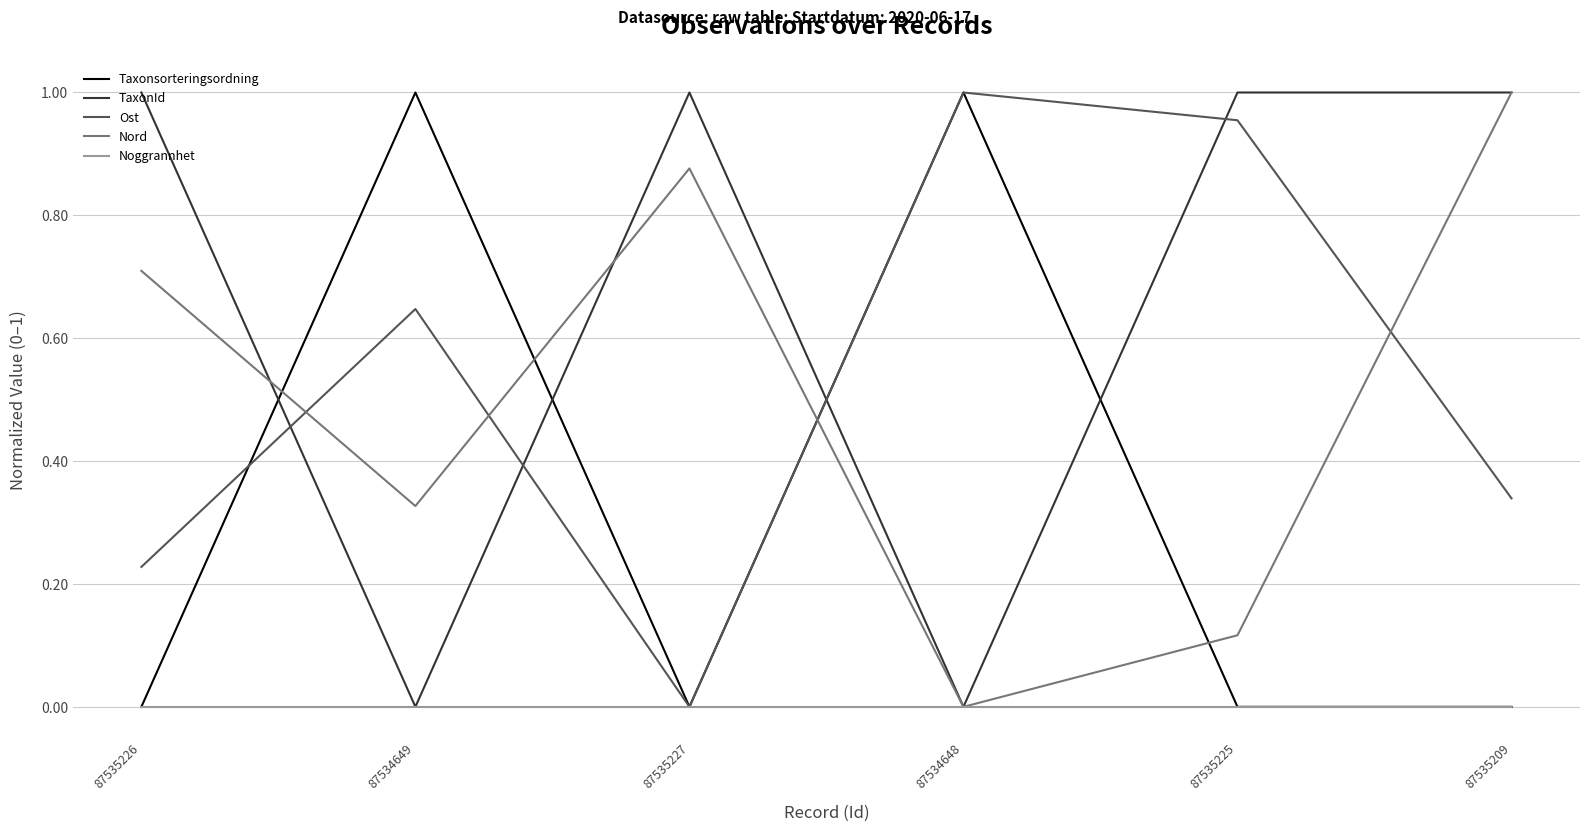

List the labels in order of Ost value, largest first.

87534648, 87535225, 87534649, 87535209, 87535226, 87535227